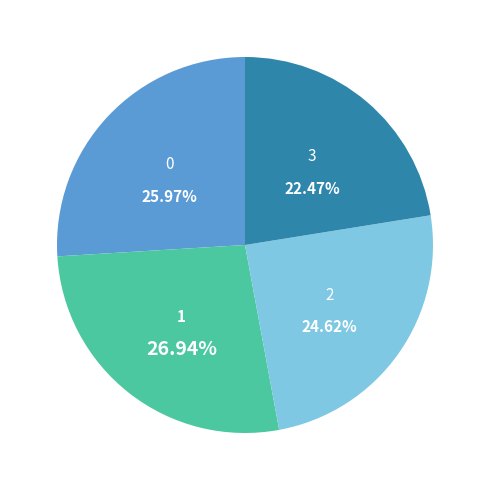

How many slices are in this pie chart?

4